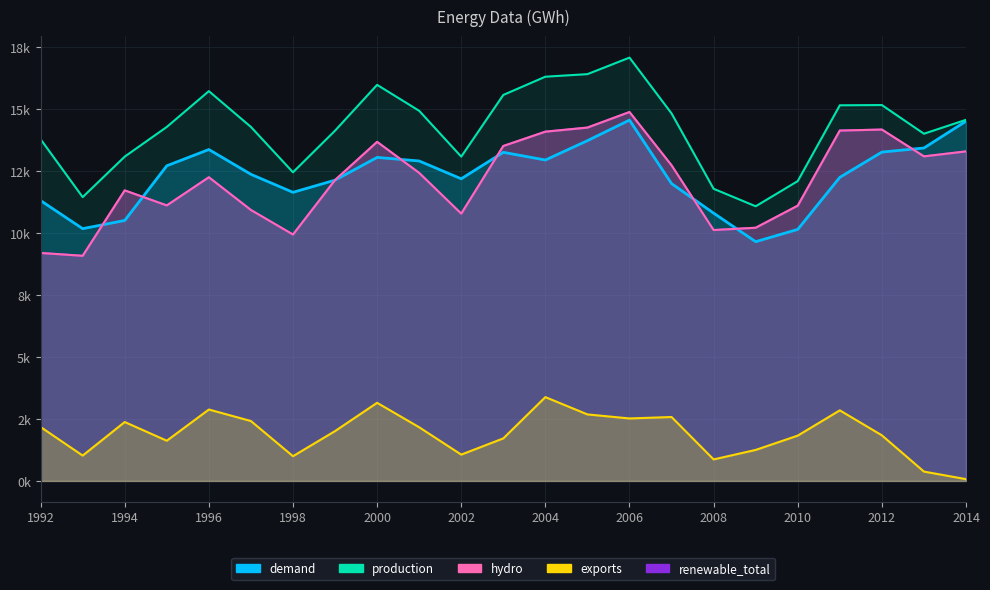

What is the difference between the second highest and minimum values in the renewable_total series?

5174